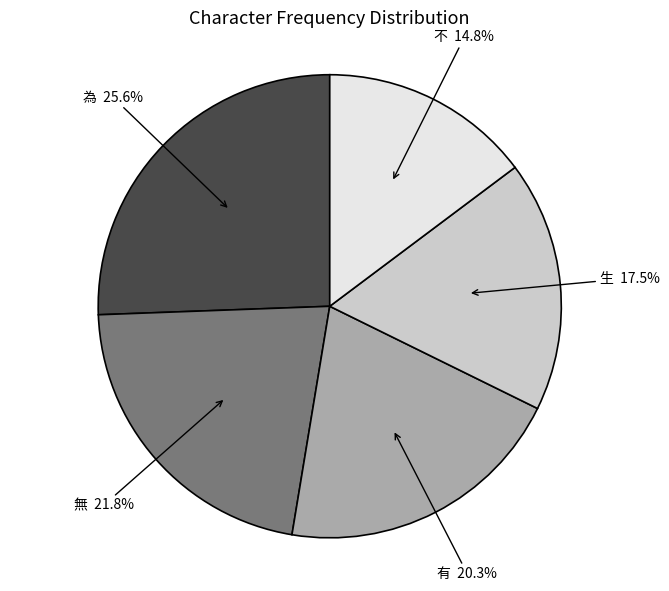

Which slice is the largest?

為